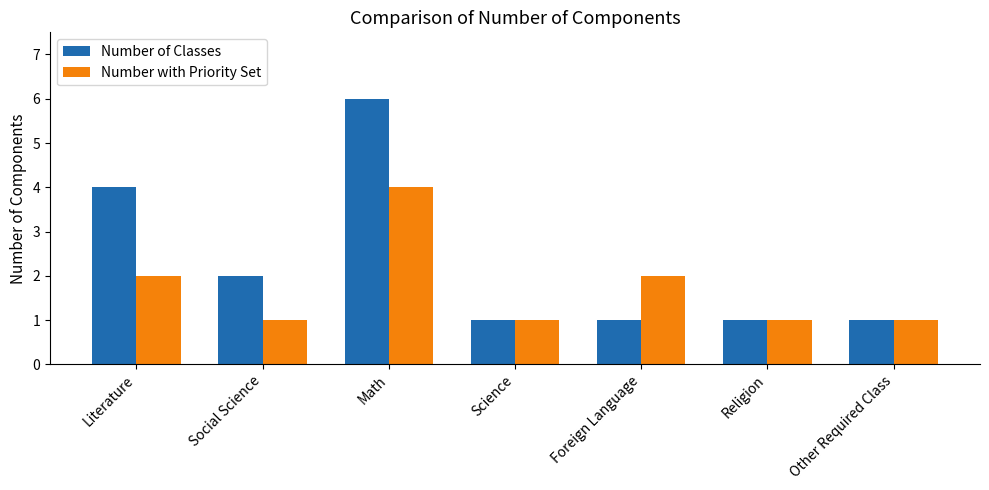

Are the bars horizontal?

No